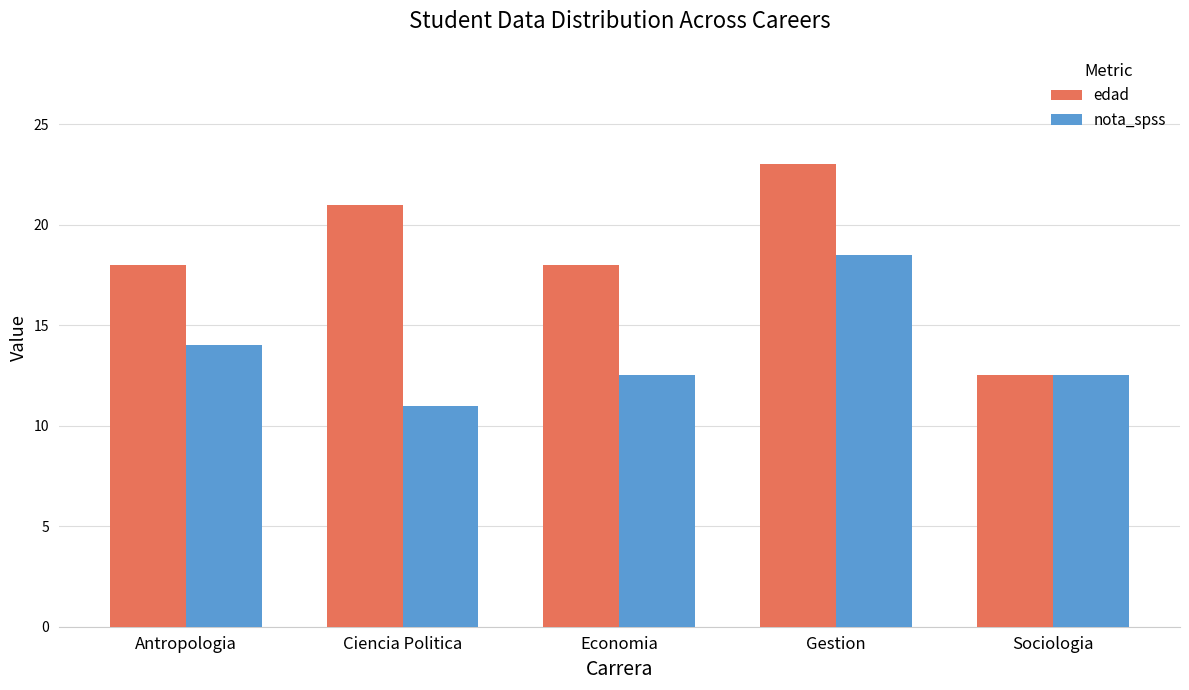

What is the maximum value shown in the chart?

23.0